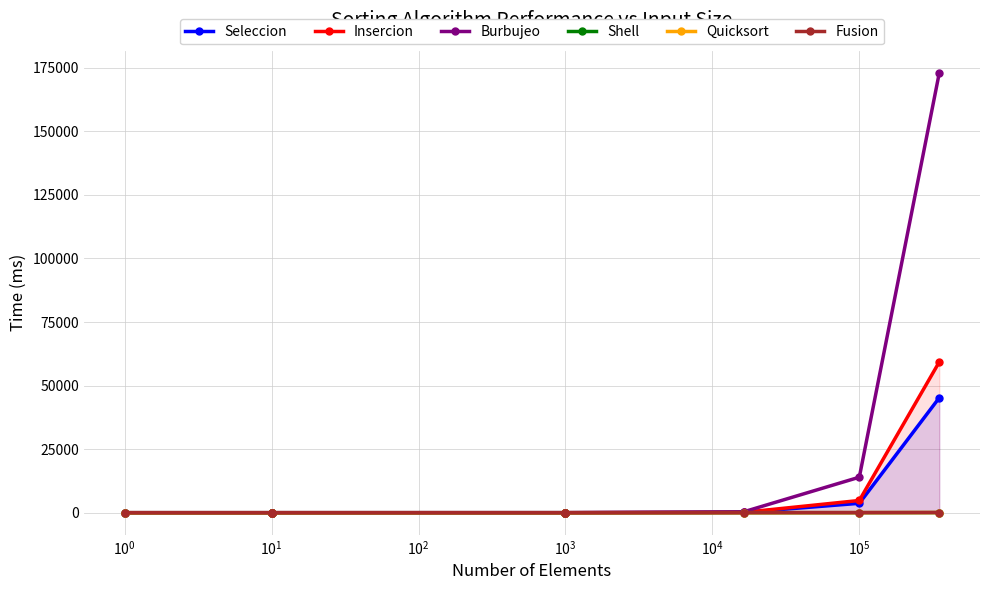

Is this an area chart (filled region under the line)?

No